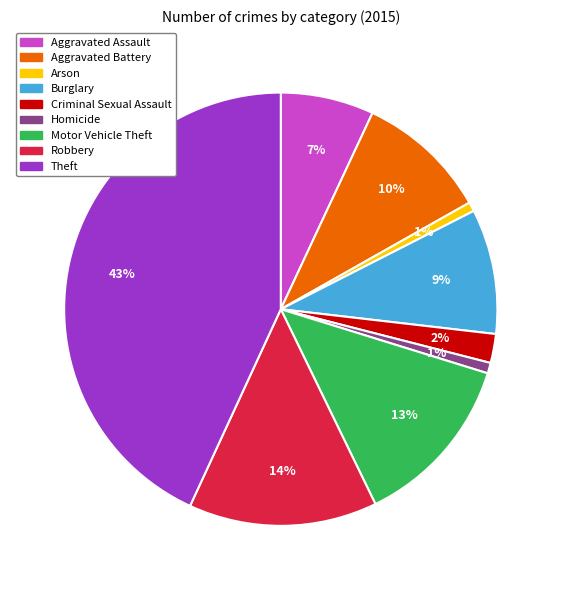

Approximately how many times larger is the value at Burglary compared to Theft?

0.2